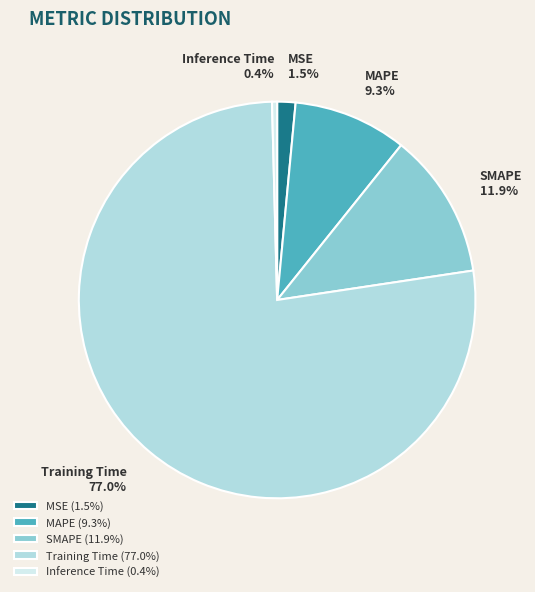

Which has a higher value, Inference Time or SMAPE?

SMAPE